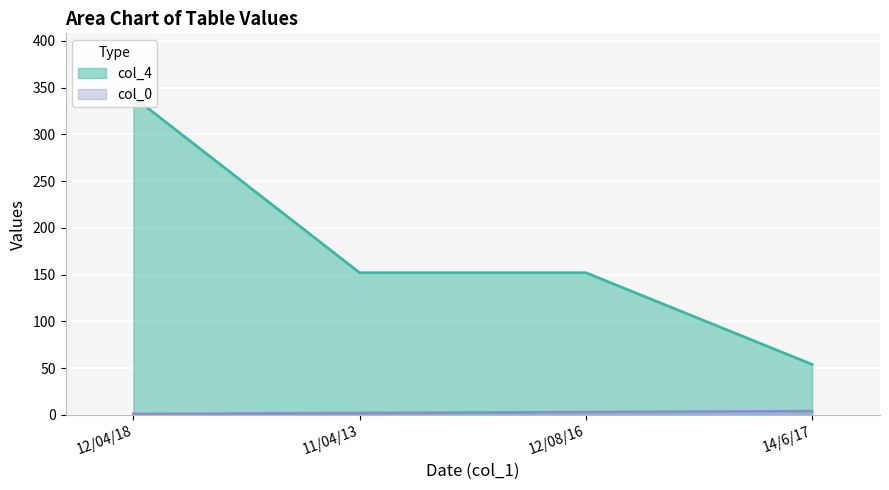

What is the average value of the col_4 series?

174